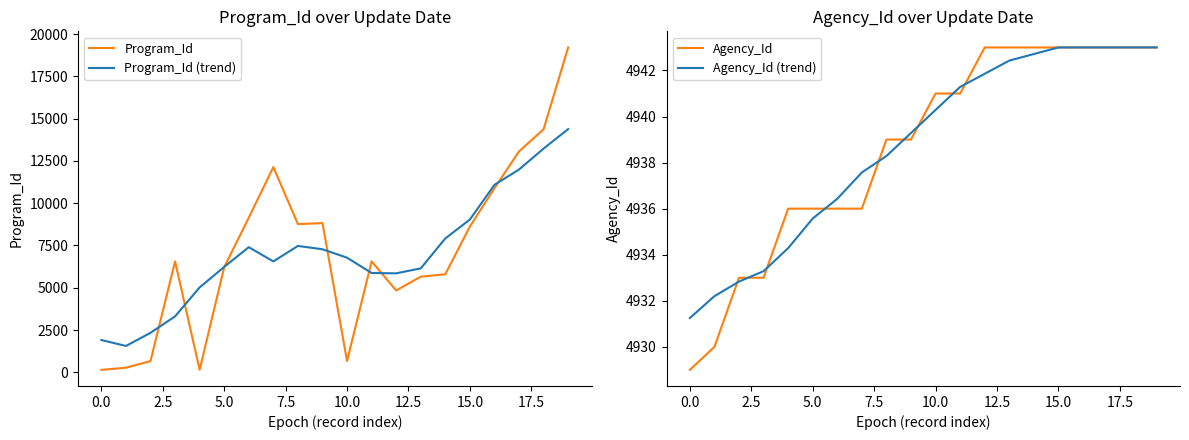

After their last crossing, which series has the higher values: Agency_Id (trend) or Program_Id (trend)?

Program_Id (trend)